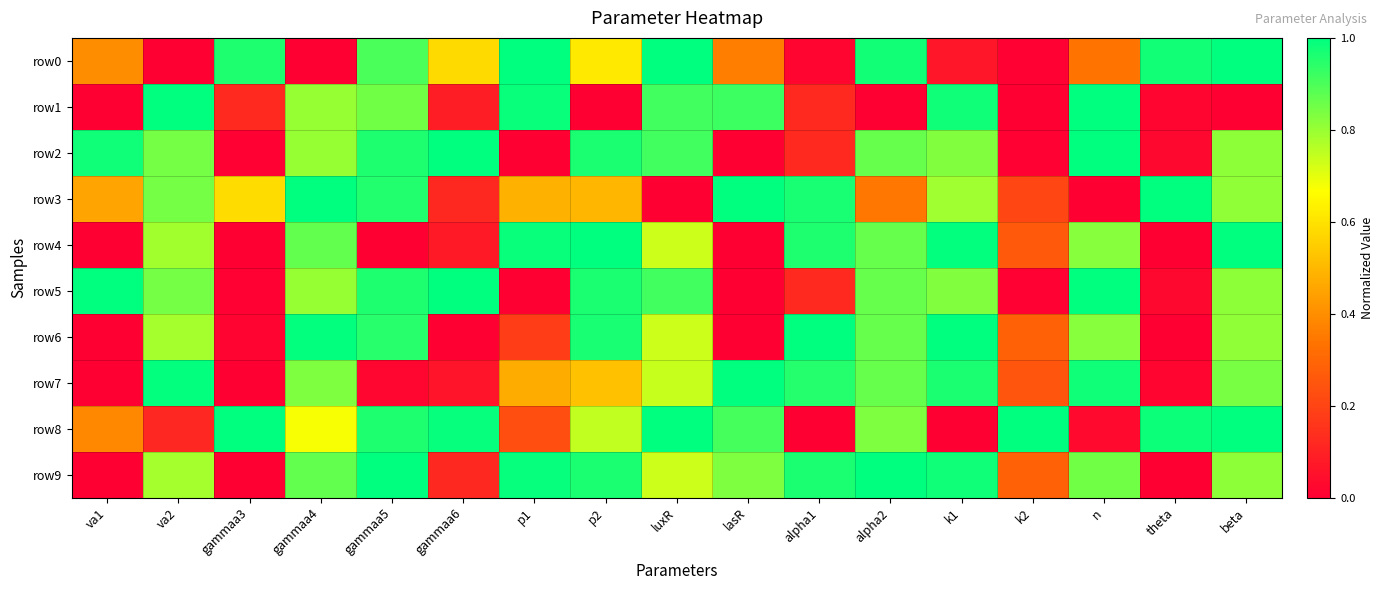

Which series changed the most between va1 and k1?

row6